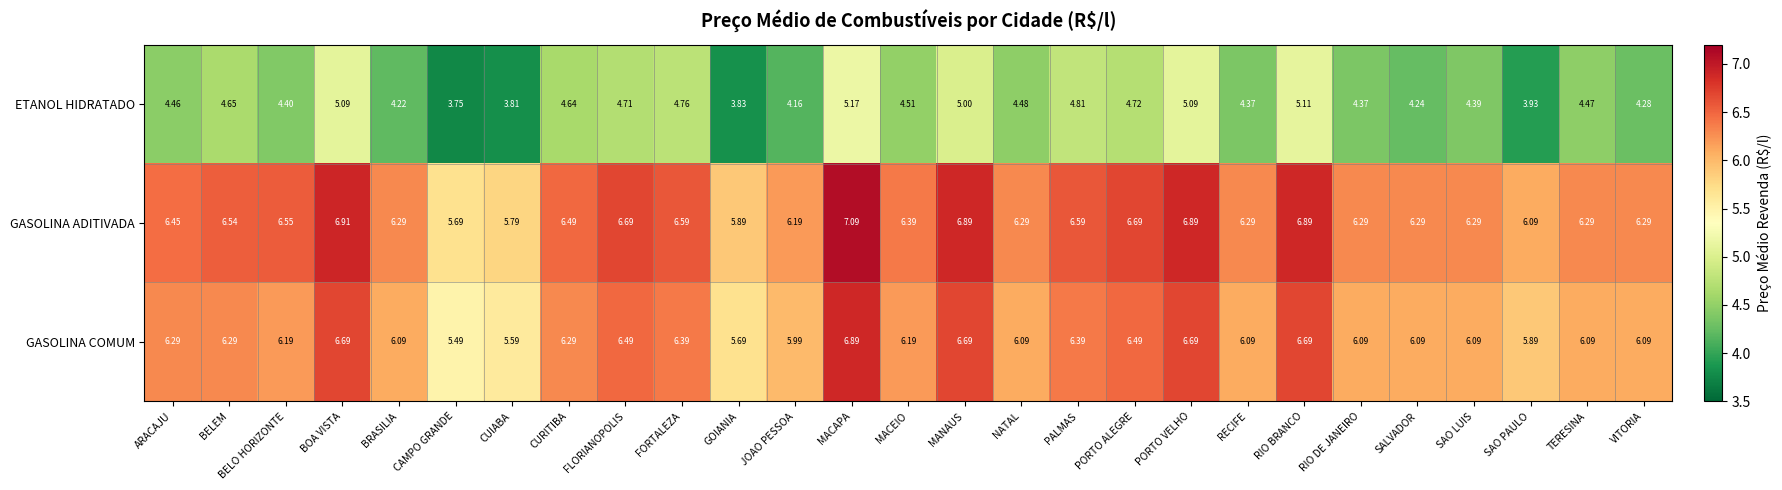

Which category has the lowest value in the ETANOL HIDRATADO series?

CAMPO GRANDE